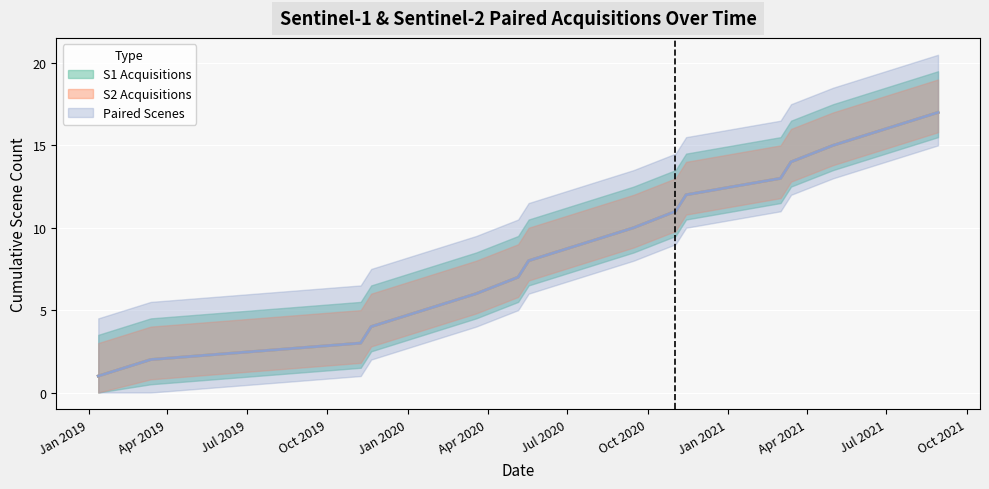

Reading right to left, what are all the values shown in this chart?

S1 Acquisitions: 2021-08-29=17	2021-06-30=16	2021-05-01=15	2021-03-14=14	2021-03-02=13	2020-11-14=12	2020-11-02=11	2020-09-15=10	2020-07-17=9	2020-05-18=8	2020-05-06=7	2020-03-19=6	2020-01-19=5	2019-11-20=4	2019-11-08=3	2019-03-13=2	2019-01-12=1
S2 Acquisitions: 2021-08-29=17	2021-06-30=16	2021-05-01=15	2021-03-14=14	2021-03-02=13	2020-11-14=12	2020-11-02=11	2020-09-15=10	2020-07-17=9	2020-05-18=8	2020-05-06=7	2020-03-19=6	2020-01-19=5	2019-11-20=4	2019-11-08=3	2019-03-13=2	2019-01-12=1
Paired Scenes: 2021-08-29=17	2021-06-30=16	2021-05-01=15	2021-03-14=14	2021-03-02=13	2020-11-14=12	2020-11-02=11	2020-09-15=10	2020-07-17=9	2020-05-18=8	2020-05-06=7	2020-03-19=6	2020-01-19=5	2019-11-20=4	2019-11-08=3	2019-03-13=2	2019-01-12=1